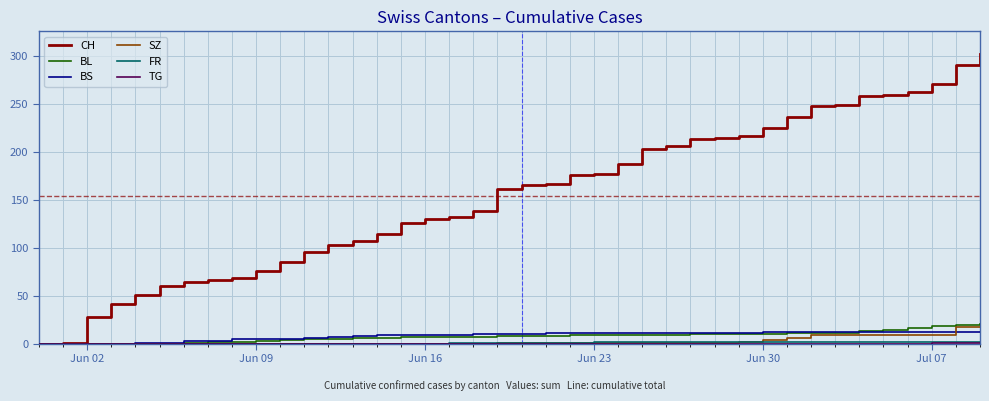

Which series has the largest range (max minus min)?

CH